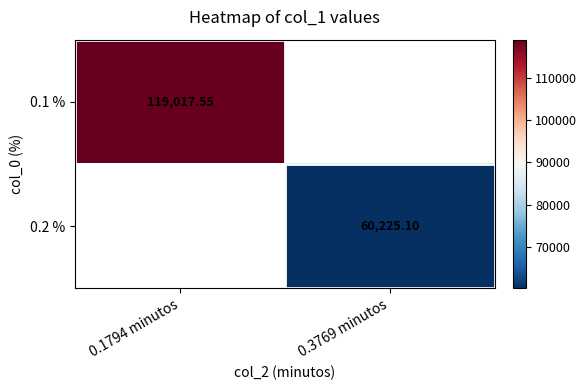

Rank the series by their maximum value, from highest to lowest.

0.1 %, 0.2 %